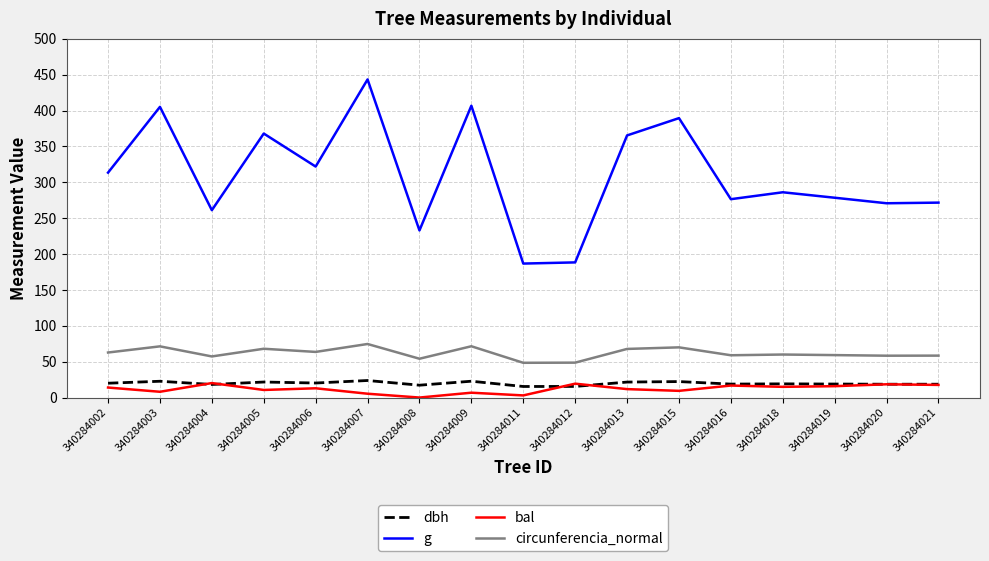

What is the greatest value displayed?

443.4